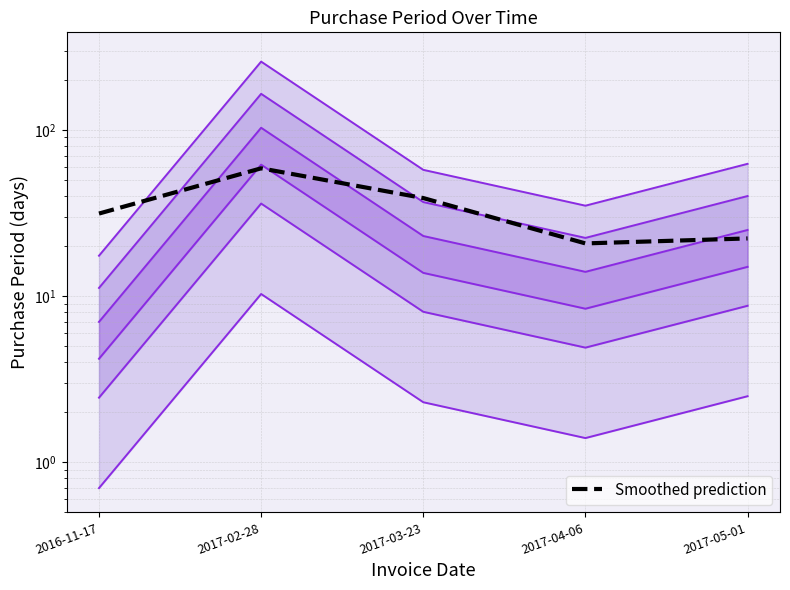

The value at 2017-05-01 is 94.0. True or false?

False